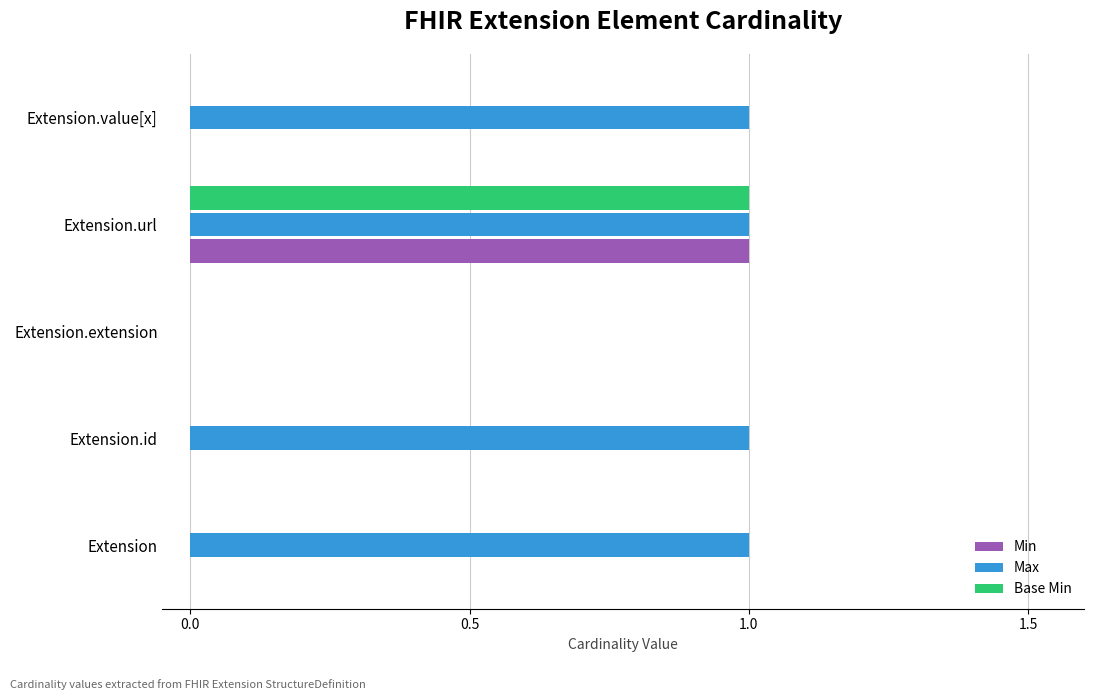

How many series are shown in this chart?

3